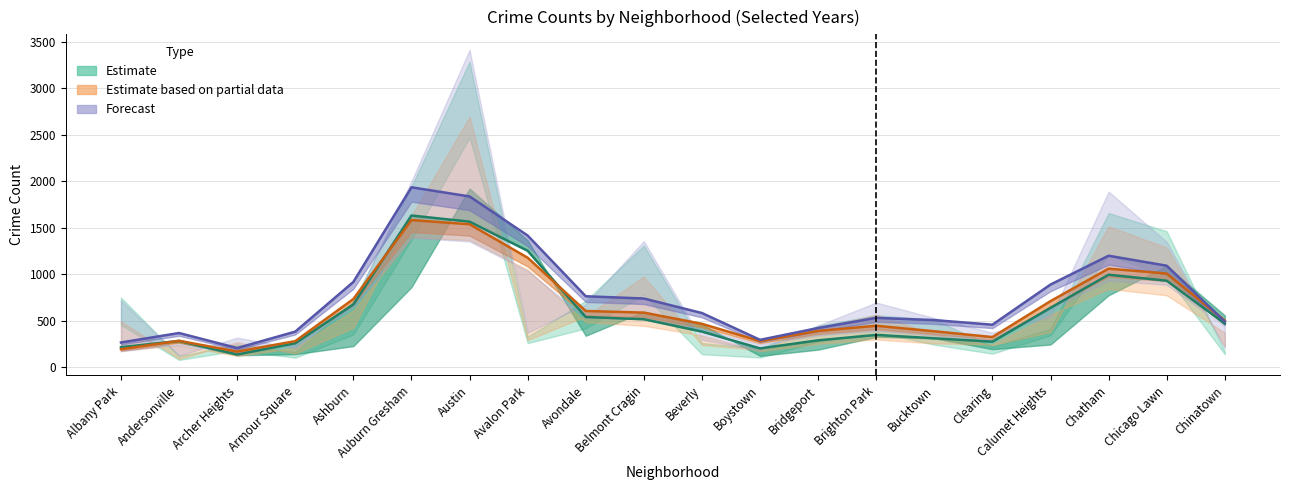

Reading right to left, extract all data points from this chart.

Estimate (2020): Chinatown=471.0	Chicago Lawn=932.0	Chatham=996.3	Calumet Heights=640.7	Clearing=277.3	Bucktown=313.3	Brighton Park=349.7	Bridgeport=291.3	Boystown=205.0	Beverly=385.3	Belmont Cragin=518.0	Avondale=542.0	Avalon Park=1253.7	Austin=1566.0	Auburn Gresham=1632.3	Ashburn=677.3	Armour Square=260.3	Archer Heights=139.0	Andersonville=285.0	Albany Park=217.7
Estimate based on partial data (2022): Chinatown=503.7	Chicago Lawn=1009.0	Chatham=1061.7	Calumet Heights=712.7	Clearing=326.3	Bucktown=388.7	Brighton Park=448.0	Bridgeport=392.3	Boystown=283.3	Beverly=469.0	Belmont Cragin=589.0	Avondale=606.7	Avalon Park=1179.0	Austin=1538.7	Auburn Gresham=1583.0	Ashburn=735.3	Armour Square=282.7	Archer Heights=171.0	Andersonville=286.7	Albany Park=196.3
Forecast (2023): Chinatown=493.0	Chicago Lawn=1093.0	Chatham=1200.3	Calumet Heights=890.7	Clearing=459.3	Bucktown=508.7	Brighton Park=533.0	Bridgeport=423.7	Boystown=296.7	Beverly=584.7	Belmont Cragin=740.7	Avondale=765.0	Avalon Park=1417.3	Austin=1837.3	Auburn Gresham=1935.7	Ashburn=918.7	Armour Square=385.0	Archer Heights=208.3	Andersonville=370.0	Albany Park=268.3